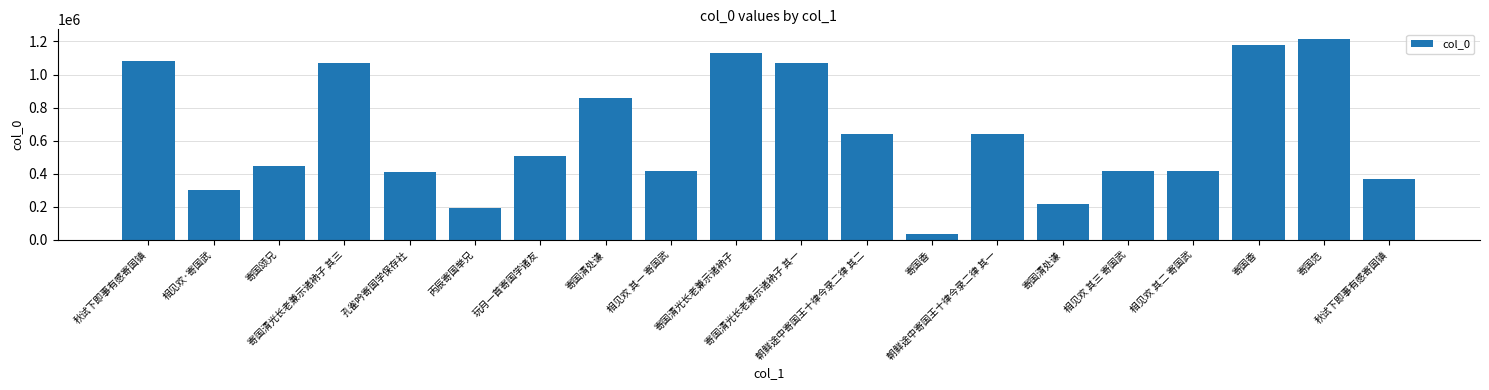

At which label does the data first exceed 504496?

秋试下即事有感寄国镇